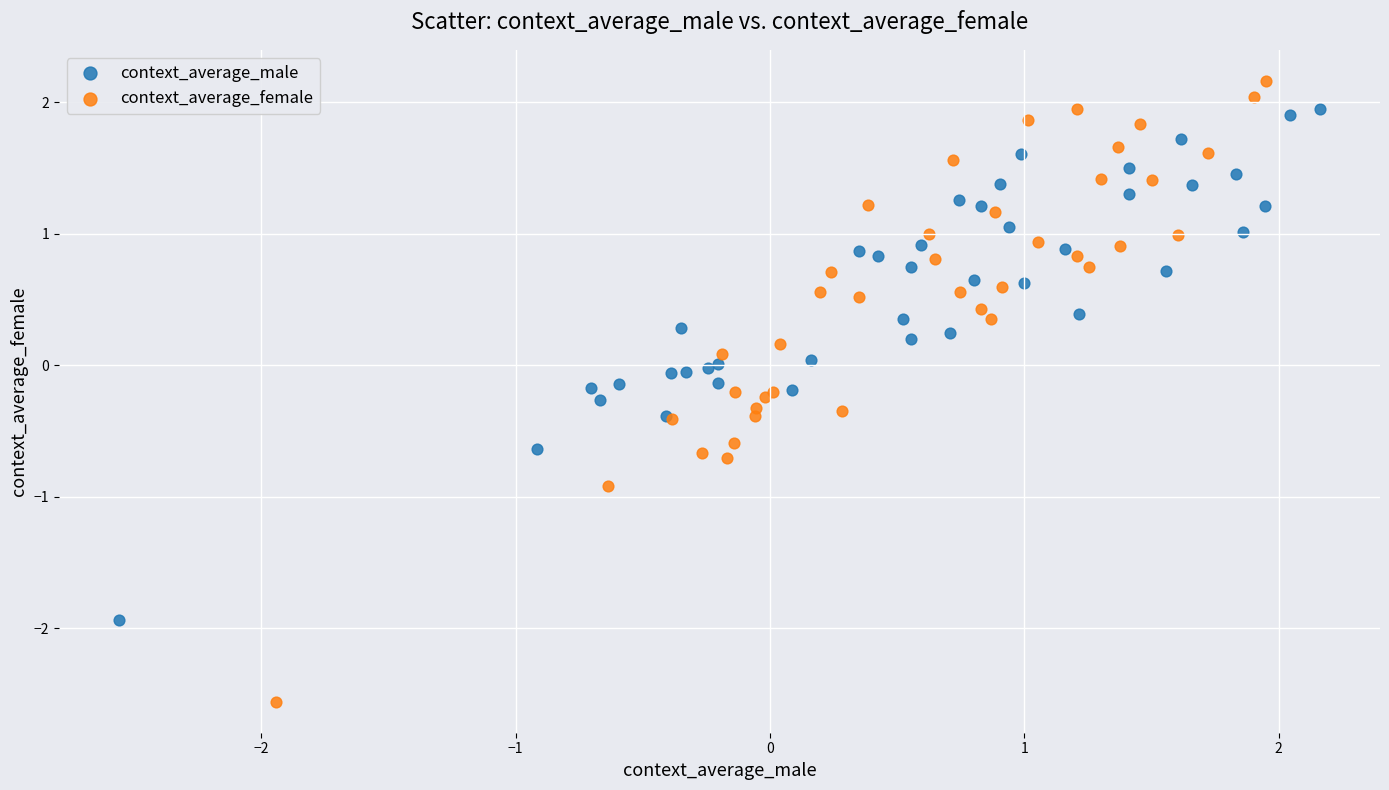

Which series contains the highest Y value?

context_average_female